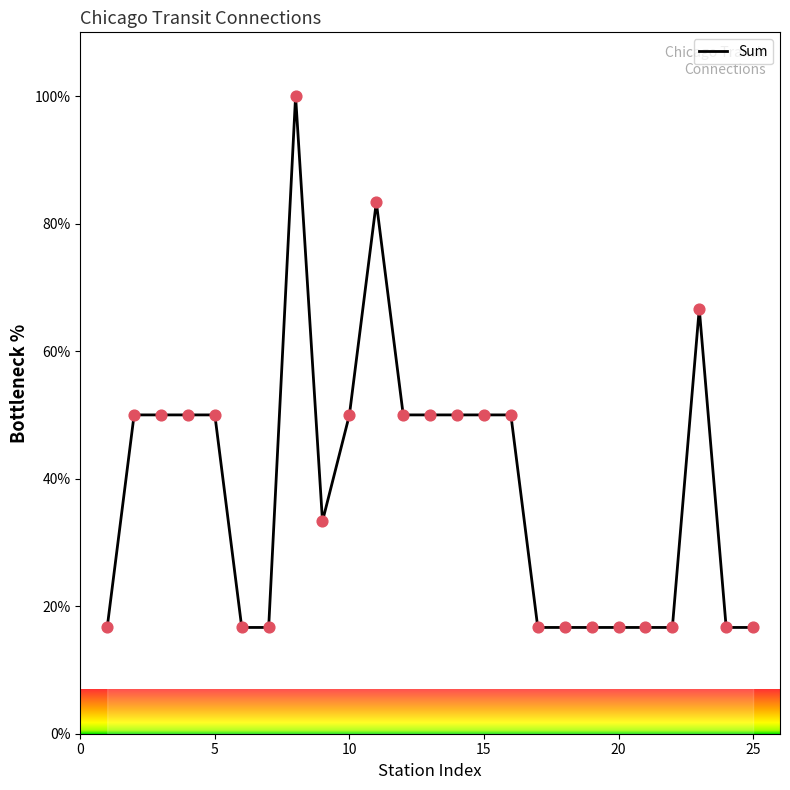

What is the smallest value displayed?

16.7